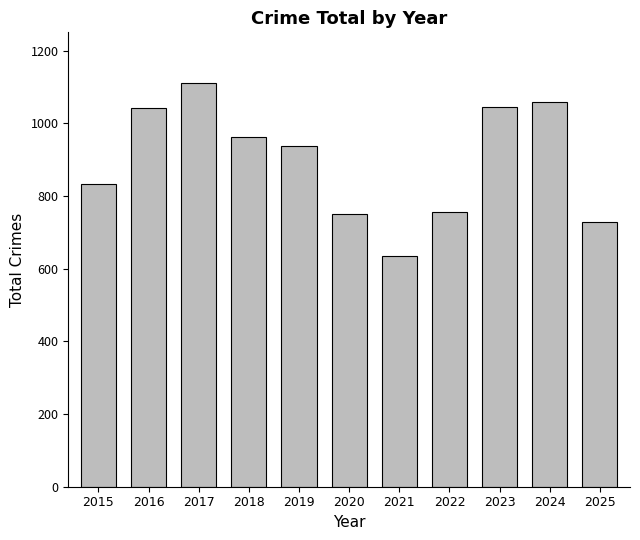

What is the smallest value displayed?

634